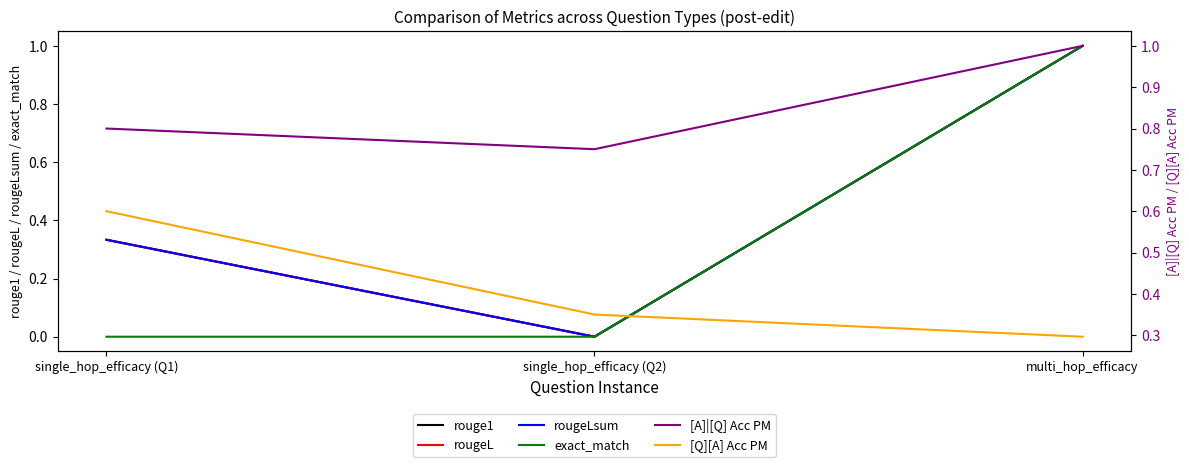

How many lines are shown in the chart?

6